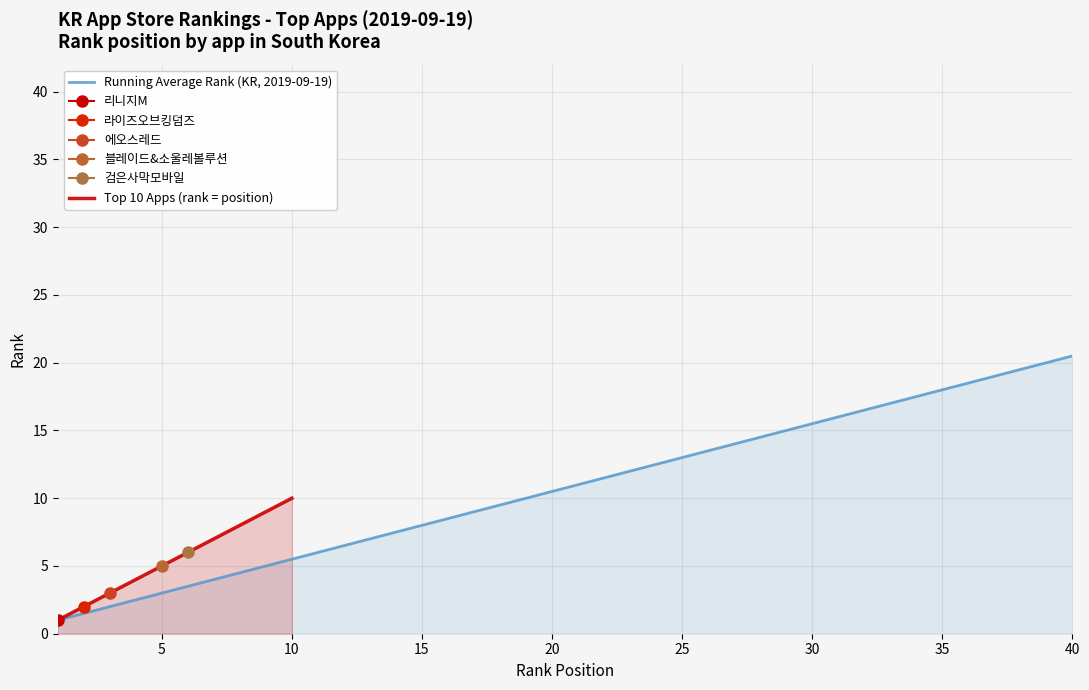

The Running Average Rank (KR, 2019-09-19) series shows 6.3 at 20. True or false?

False